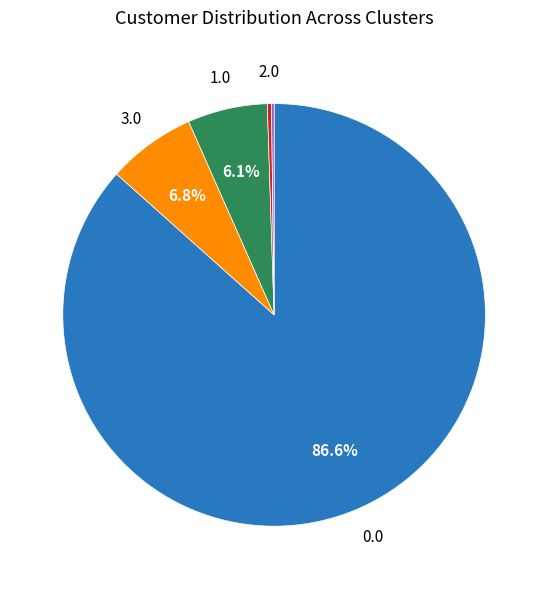

Is there a majority slice in this chart?

Yes